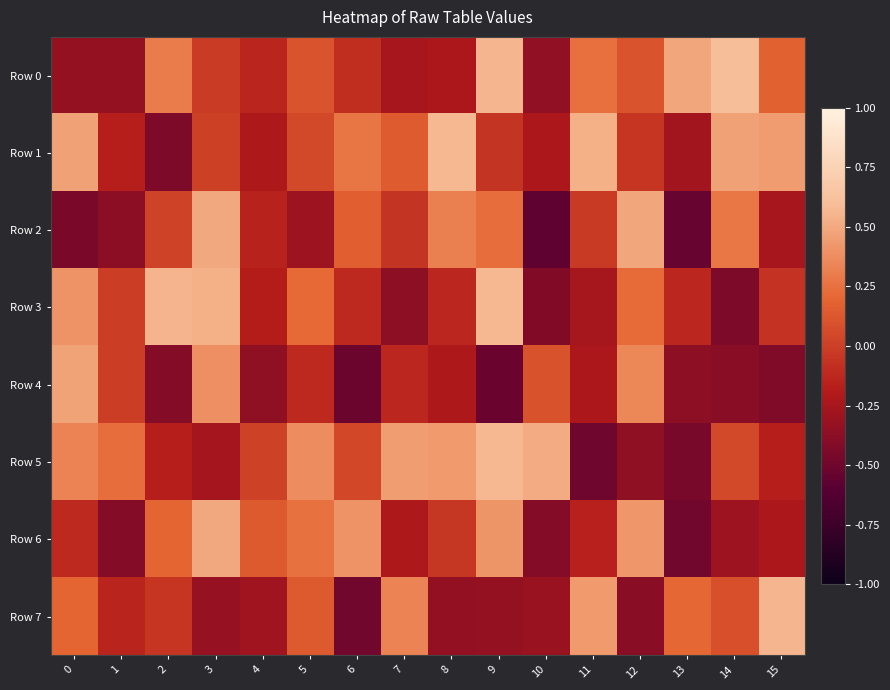

Reading left to right, list all the values displayed in this chart.

Row 0: 0=-0.3	1=-0.3	2=0.3	3=-0.0	4=-0.1	5=0.1	6=-0.1	7=-0.2	8=-0.2	9=0.6	10=-0.3	11=0.2	12=0.1	13=0.5	14=0.6	15=0.2
Row 1: 0=0.5	1=-0.2	2=-0.4	3=0.0	4=-0.2	5=0.0	6=0.3	7=0.1	8=0.6	9=-0.1	10=-0.2	11=0.5	12=-0.0	13=-0.3	14=0.5	15=0.4
Row 2: 0=-0.4	1=-0.4	2=0.0	3=0.5	4=-0.1	5=-0.3	6=0.2	7=-0.1	8=0.3	9=0.2	10=-0.6	11=-0.0	12=0.5	13=-0.5	14=0.3	15=-0.2
Row 3: 0=0.4	1=-0.0	2=0.6	3=0.5	4=-0.2	5=0.2	6=-0.1	7=-0.4	8=-0.1	9=0.6	10=-0.4	11=-0.3	12=0.2	13=-0.1	14=-0.4	15=-0.1
Row 4: 0=0.5	1=-0.0	2=-0.4	3=0.4	4=-0.4	5=-0.1	6=-0.5	7=-0.1	8=-0.2	9=-0.5	10=0.1	11=-0.2	12=0.4	13=-0.4	14=-0.4	15=-0.4
Row 5: 0=0.3	1=0.2	2=-0.2	3=-0.3	4=0.0	5=0.4	6=0.0	7=0.4	8=0.4	9=0.6	10=0.5	11=-0.5	12=-0.4	13=-0.5	14=0.1	15=-0.2
Row 6: 0=-0.1	1=-0.4	2=0.2	3=0.5	4=0.1	5=0.3	6=0.4	7=-0.2	8=-0.0	9=0.4	10=-0.4	11=-0.2	12=0.4	13=-0.5	14=-0.3	15=-0.2
Row 7: 0=0.2	1=-0.1	2=-0.0	3=-0.3	4=-0.3	5=0.1	6=-0.5	7=0.3	8=-0.3	9=-0.3	10=-0.3	11=0.4	12=-0.4	13=0.2	14=0.1	15=0.6